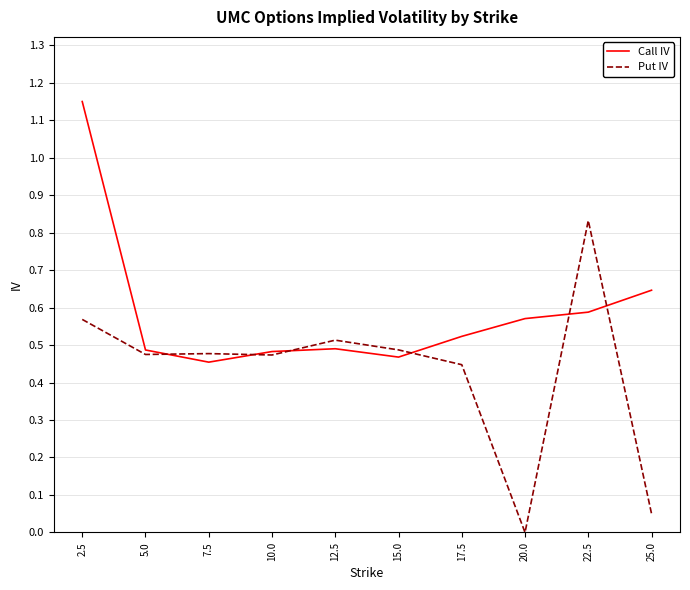

In Call IV, how many points are lower than both neighbors (excluding endpoints)?

2